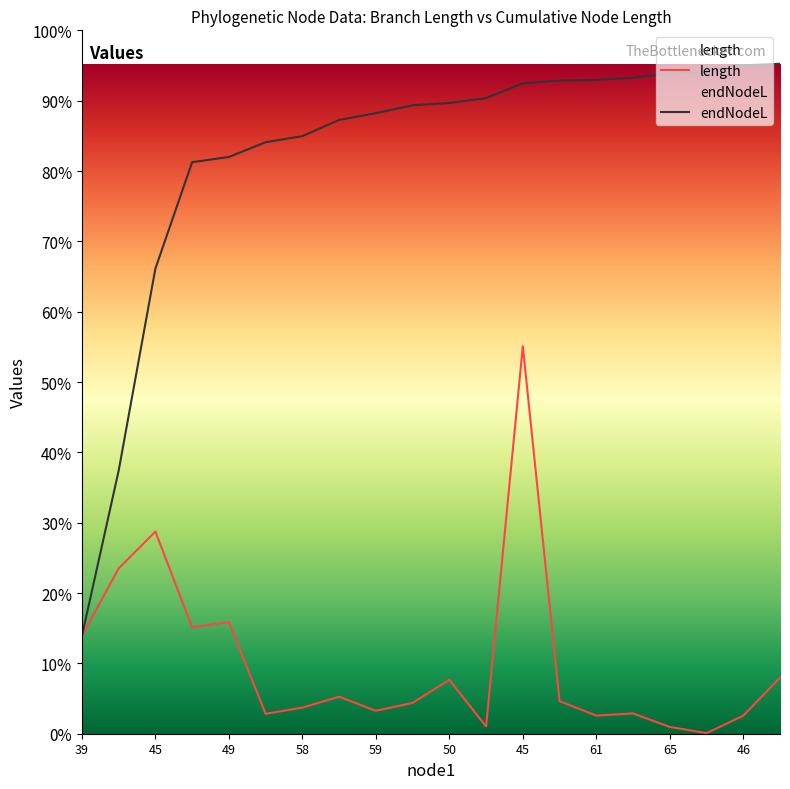

Which series has the largest total across all categories?

endNodeL